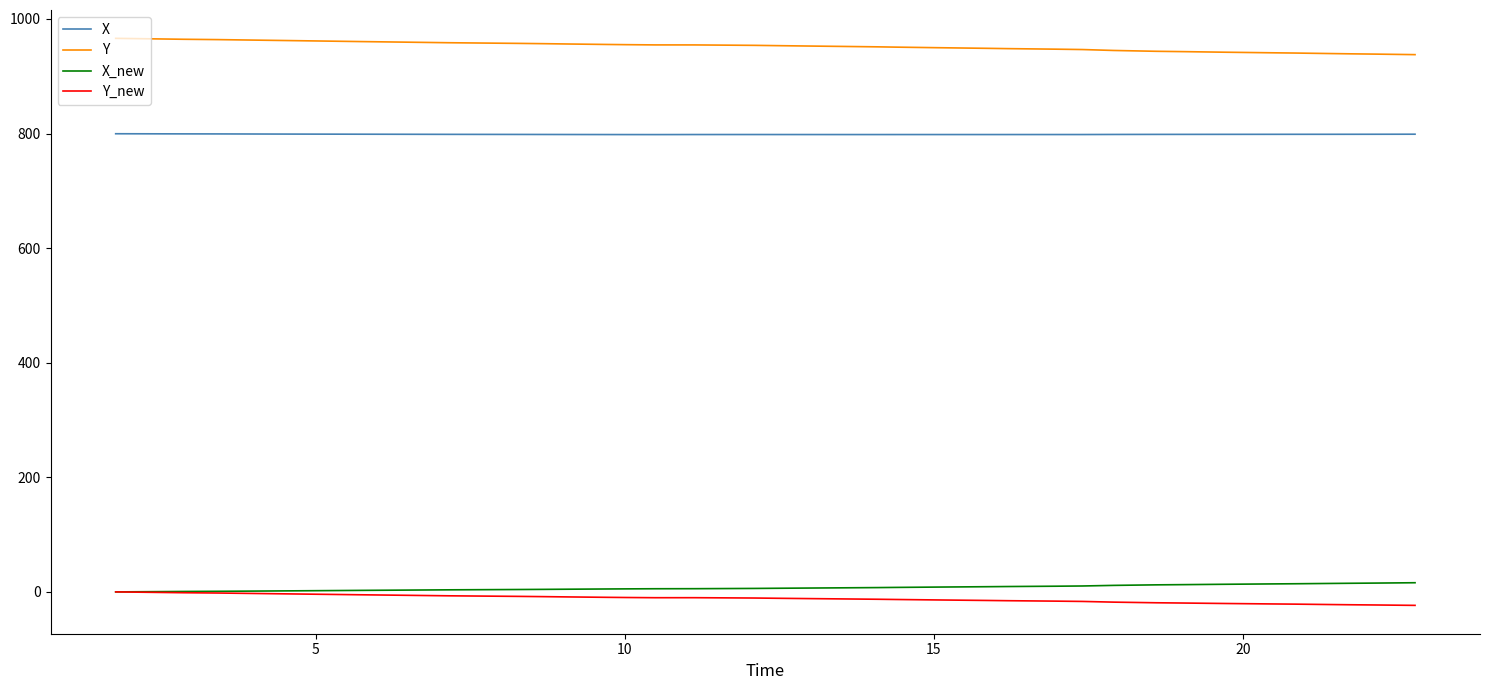

True or false: Y_new and X intersect in this chart.

False